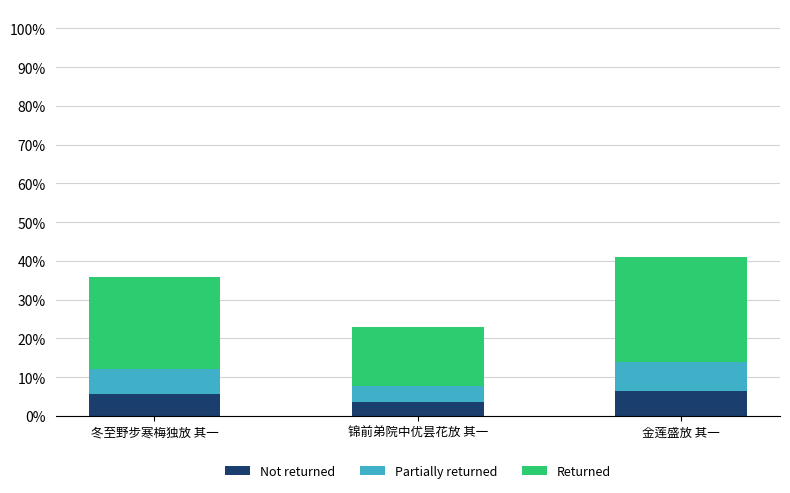

What is the difference between the maximum and minimum values in the Not returned series?

2.9